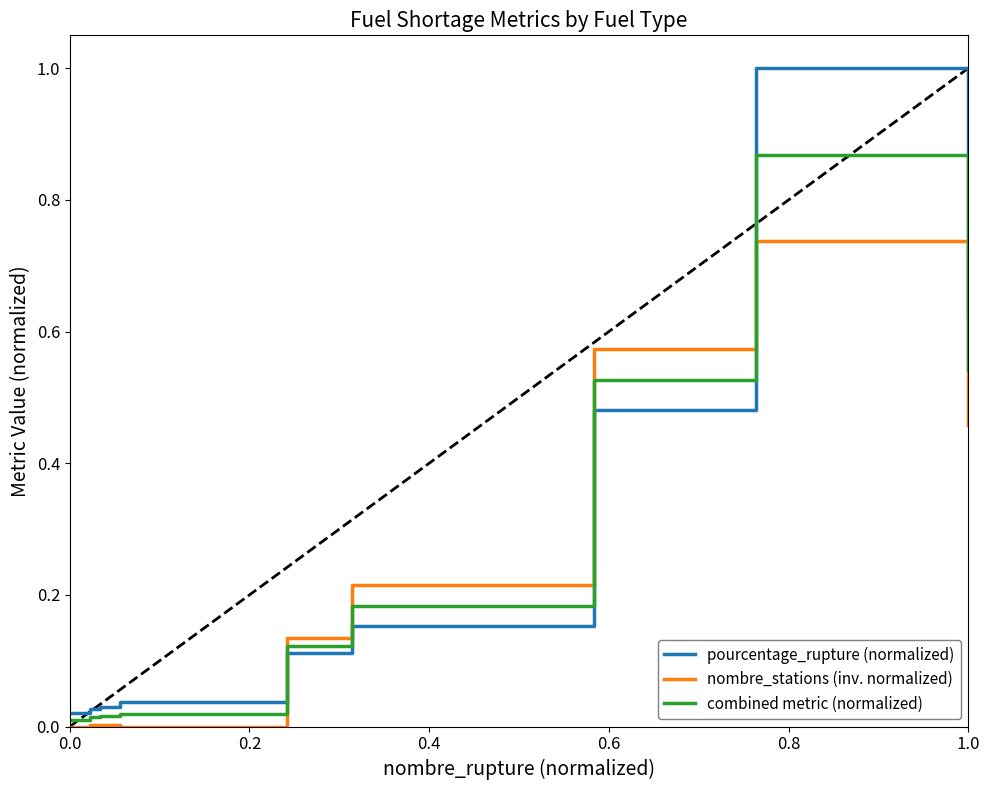

True or false: pourcentage_rupture (normalized) and nombre_stations (inv. normalized) cross at least once.

True